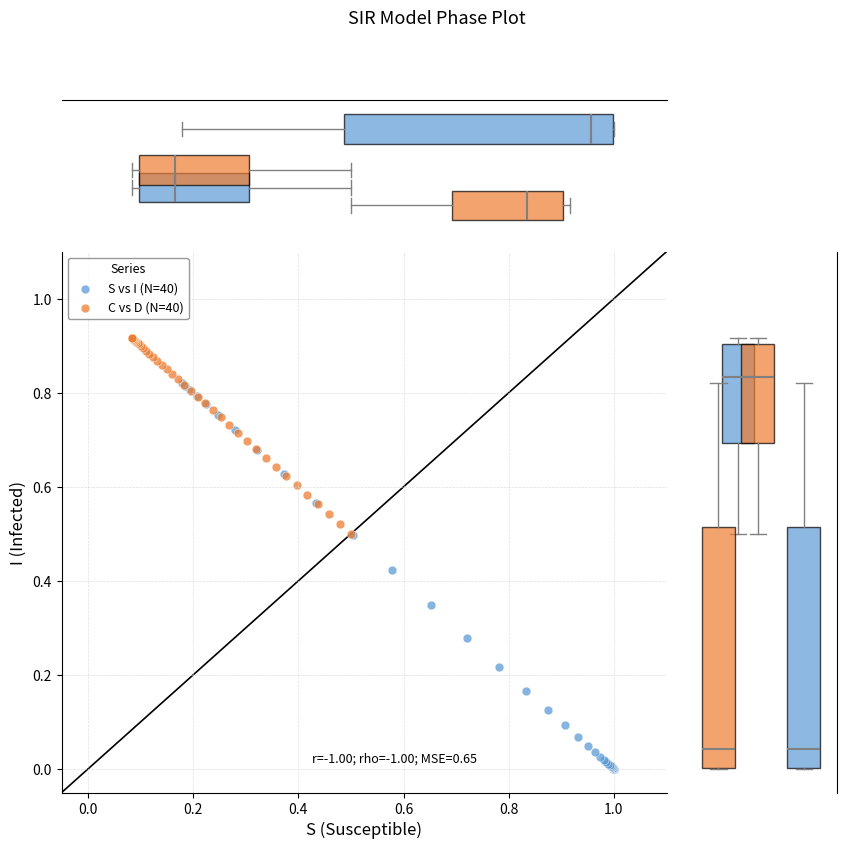

Which series has the largest Y range (max minus min)?

S vs I (N=40)